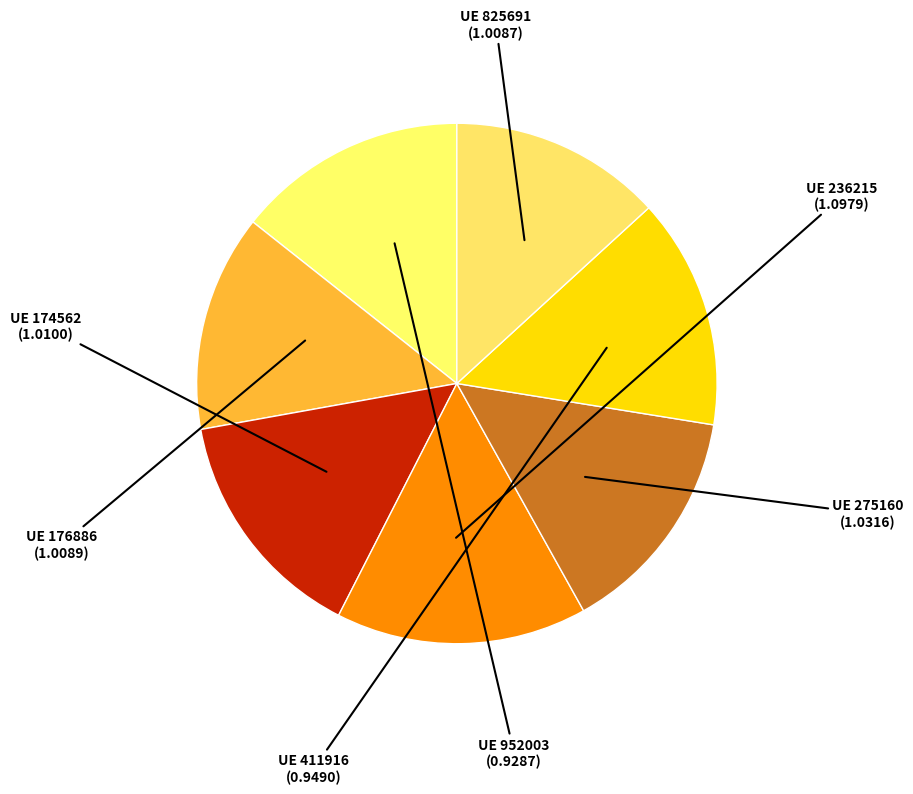

How many slices are in this pie chart?

7